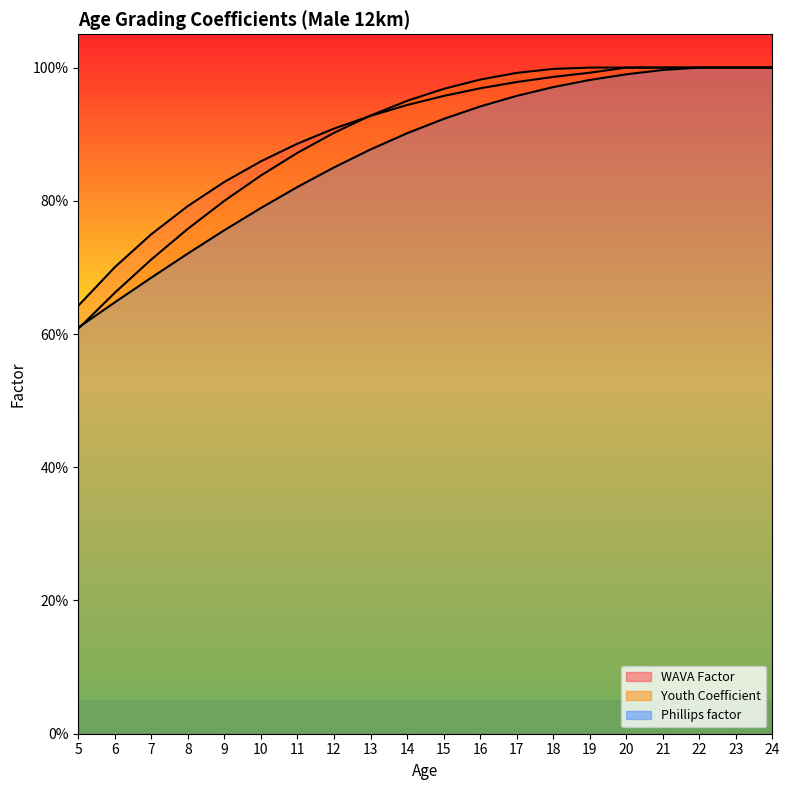

Rank the series by their average value, from lowest to highest.

Phillips factor, Youth Coefficient, WAVA Factor